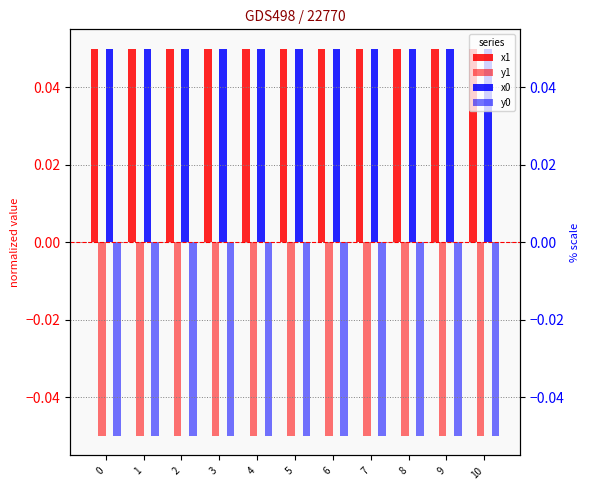

How many bars are there in each group?

4